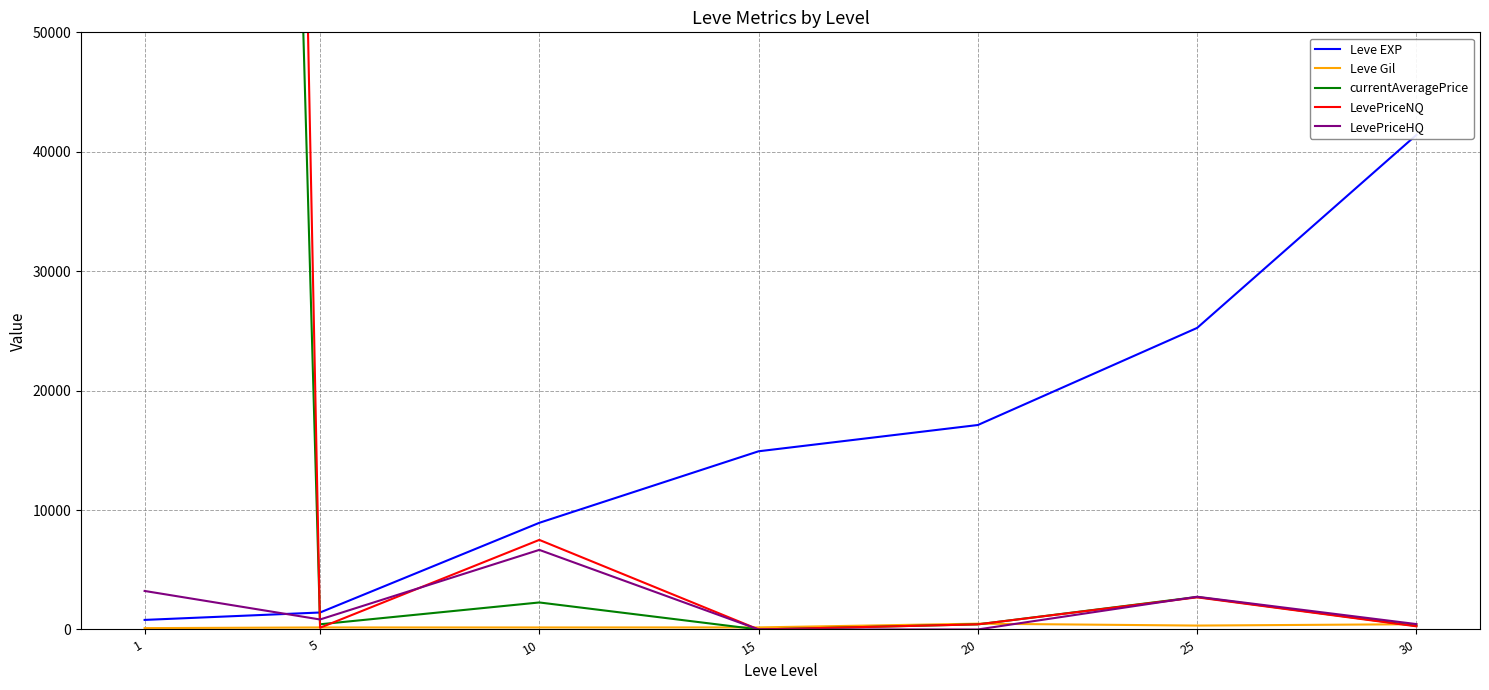

How many distinct data groups are displayed?

5